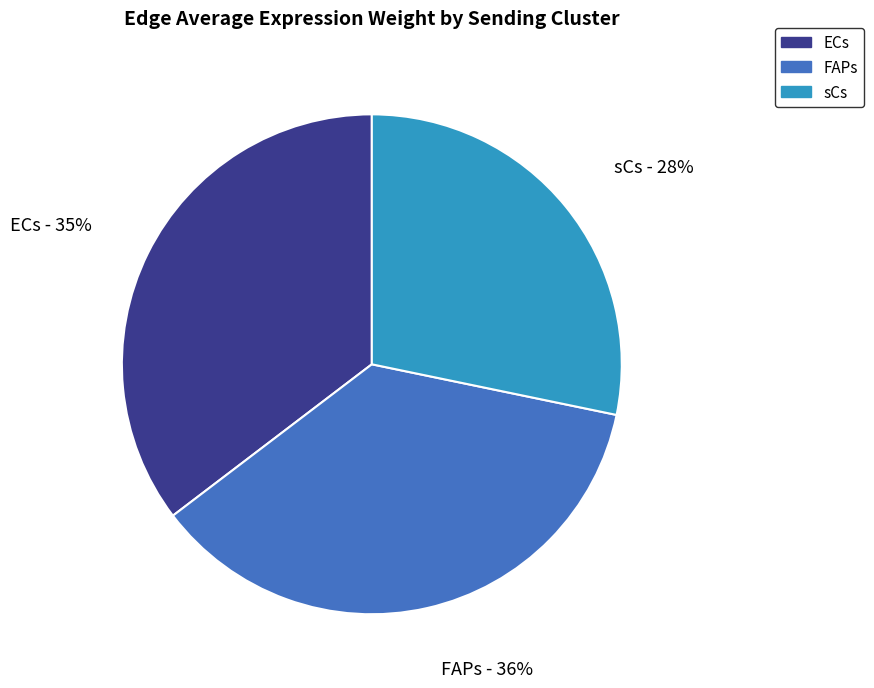

To the nearest percent, what is the average slice percentage?

33%